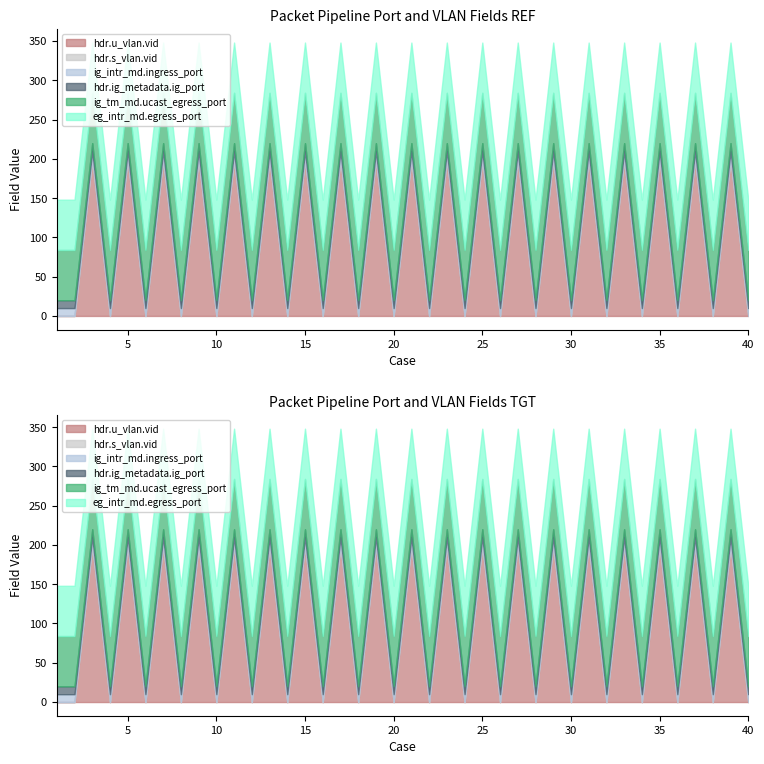

Does the chart display data point markers on the line(s)?

No